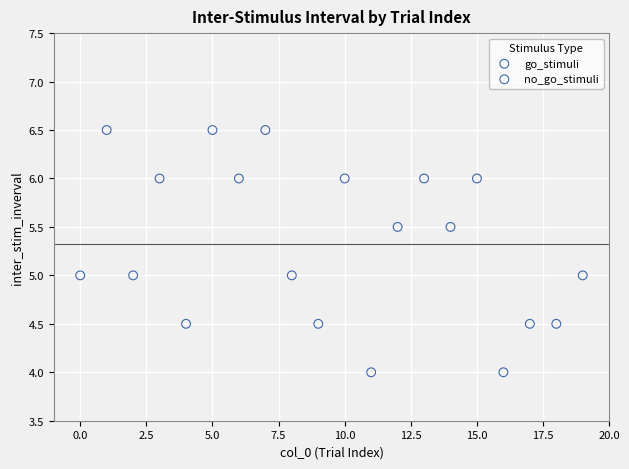

Which series contains the highest Y value?

go_stimuli